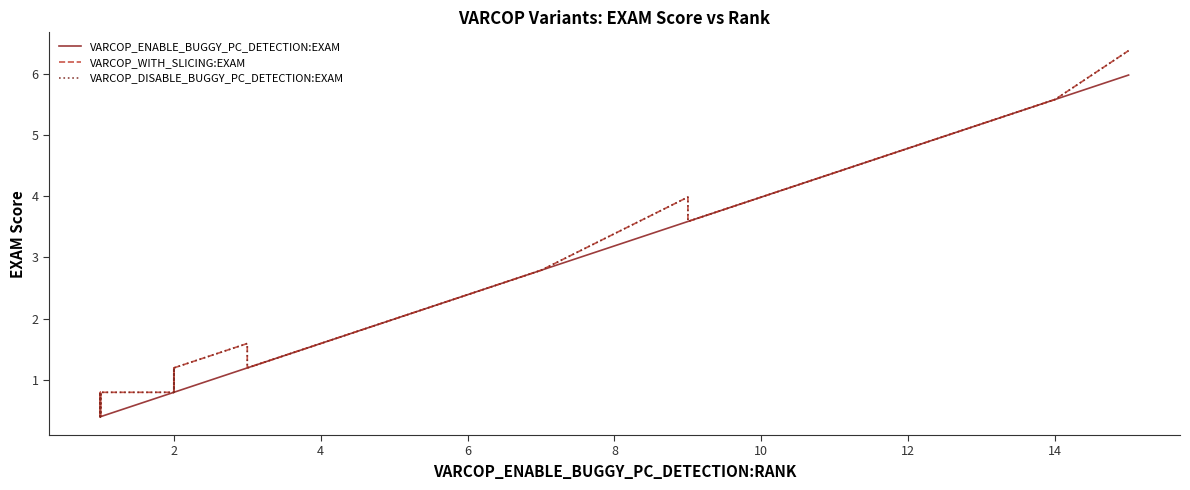

The value of VARCOP_WITH_SLICING:EXAM at 4 is 0.6. True or false?

False